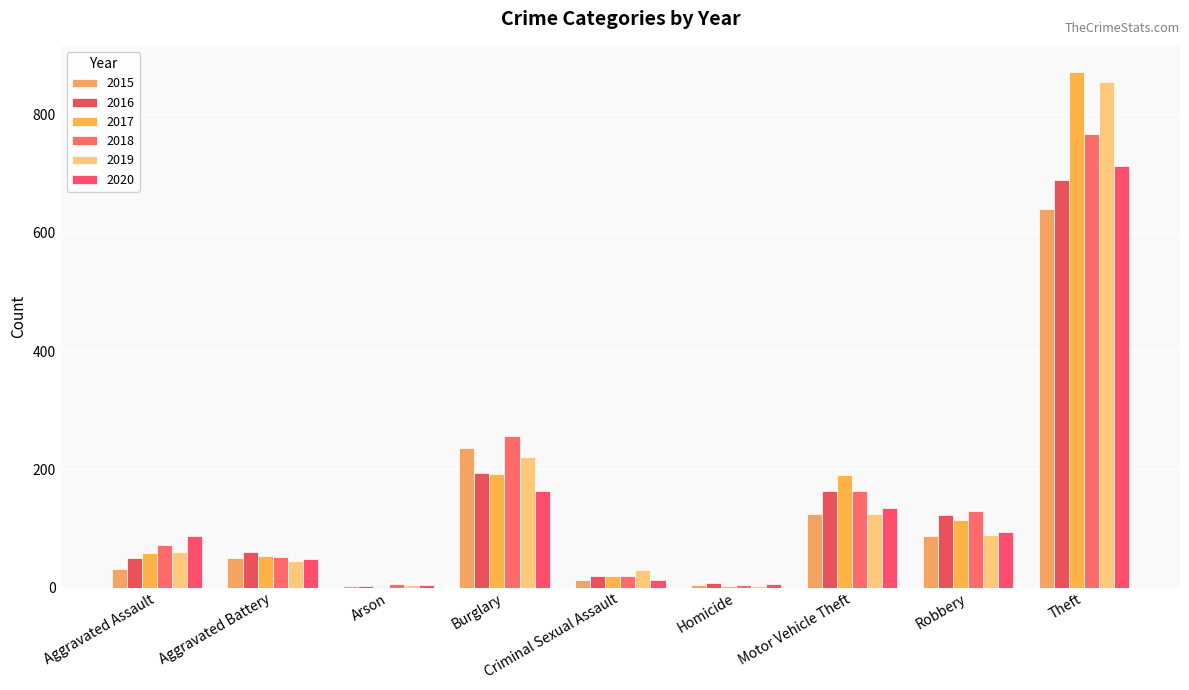

List the labels in order of 2020 value, smallest first.

Arson, Homicide, Criminal Sexual Assault, Aggravated Battery, Aggravated Assault, Robbery, Motor Vehicle Theft, Burglary, Theft